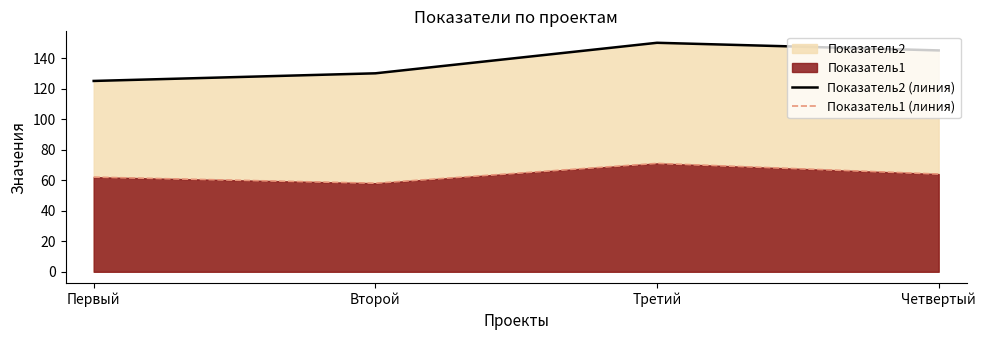

In Показатель2 (линия), how many points are higher than both neighbors (excluding endpoints)?

1